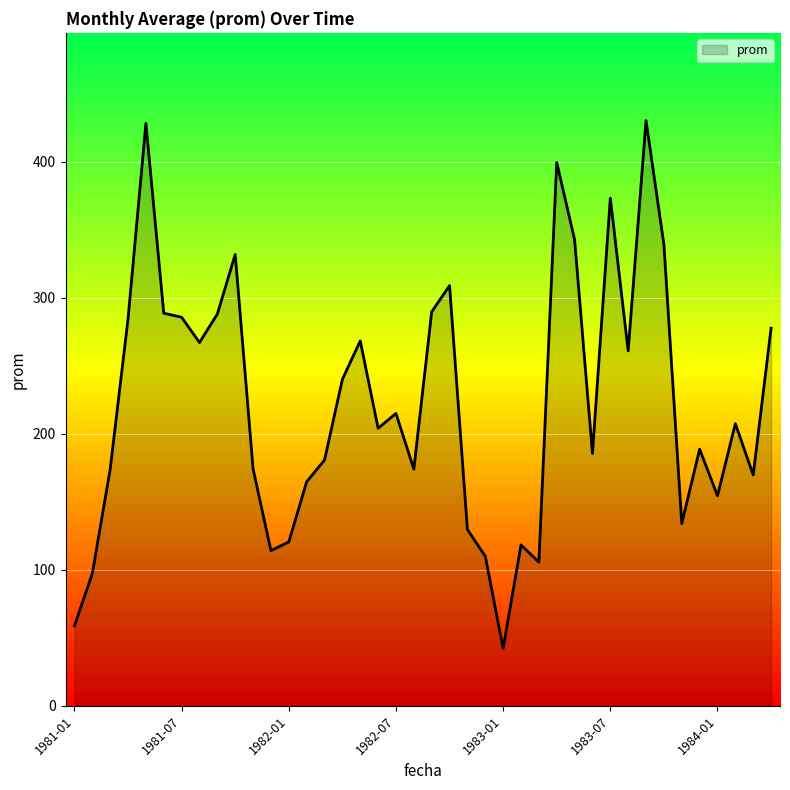

What is the minimum value shown in the chart?

42.3